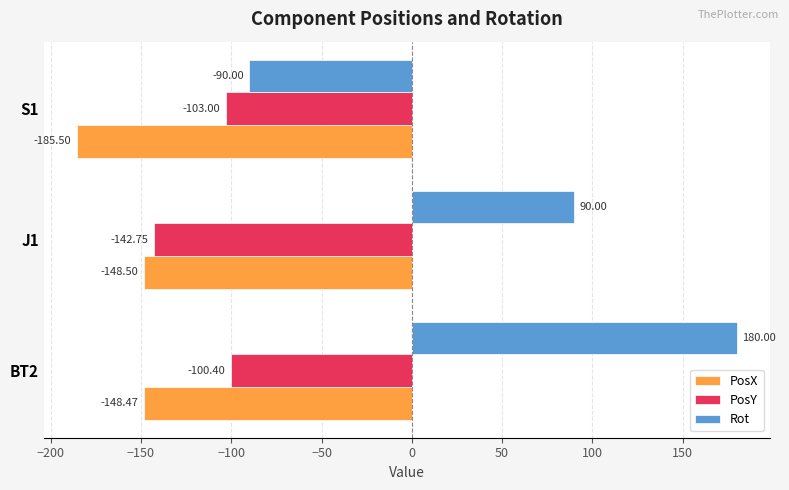

What is the sum of all Rot values?

180.0